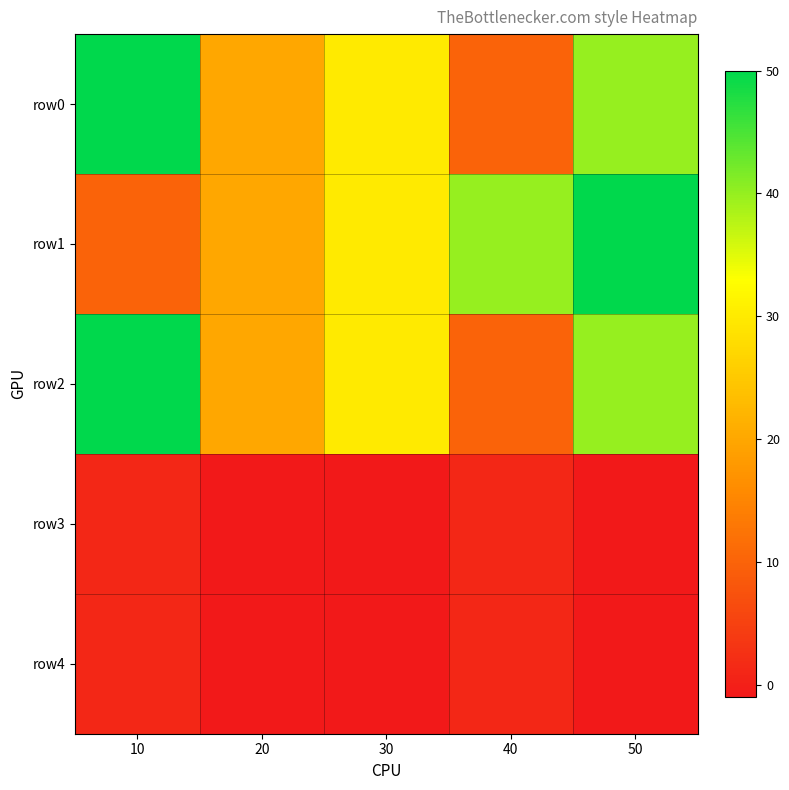

Reading left to right, extract all data points from this chart.

row0: 10=50	20=20	30=30	40=10	50=40
row1: 10=10	20=20	30=30	40=40	50=50
row2: 10=50	20=20	30=30	40=10	50=40
row3: 10=1	20=-1	30=-1	40=1	50=-1
row4: 10=1	20=-1	30=-1	40=1	50=-1